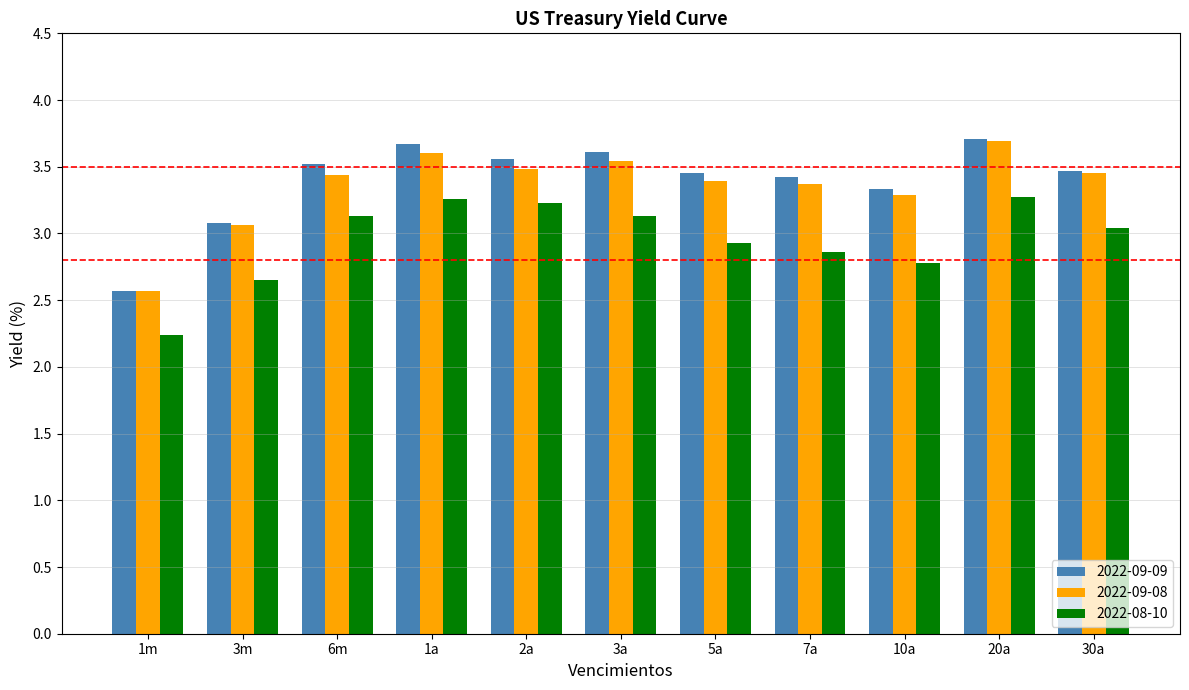

At which label does 2022-08-10 reach its minimum?

1m